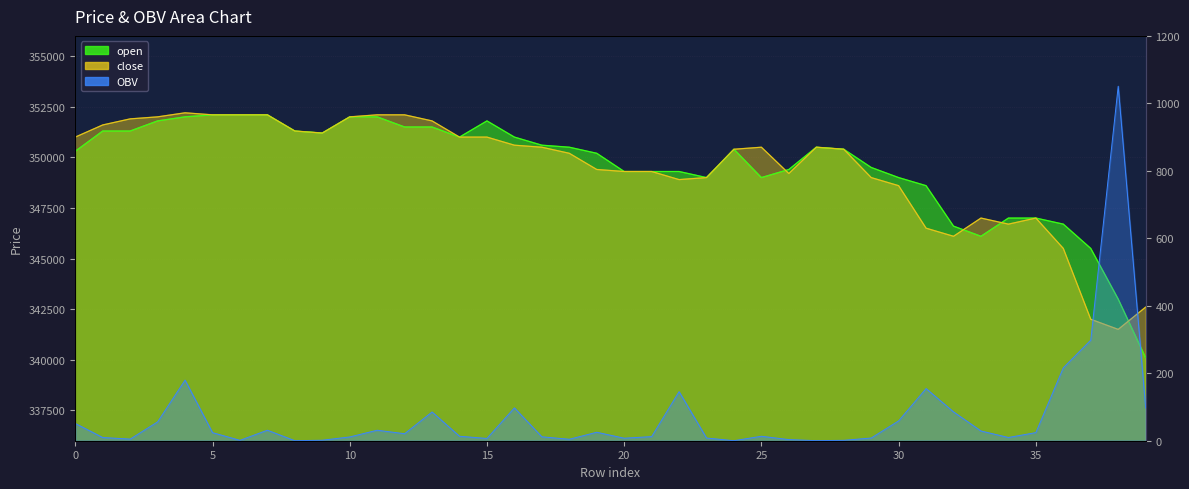

Rank the categories by OBV value from highest to lowest.

38, 37, 36, 4, 31, 22, 16, 39, 32, 13, 30, 3, 0, 7, 11, 33, 19, 35, 5, 12, 14, 25, 21, 17, 10, 34, 1, 23, 29, 20, 15, 2, 18, 26, 9, 28, 6, 27, 24, 8